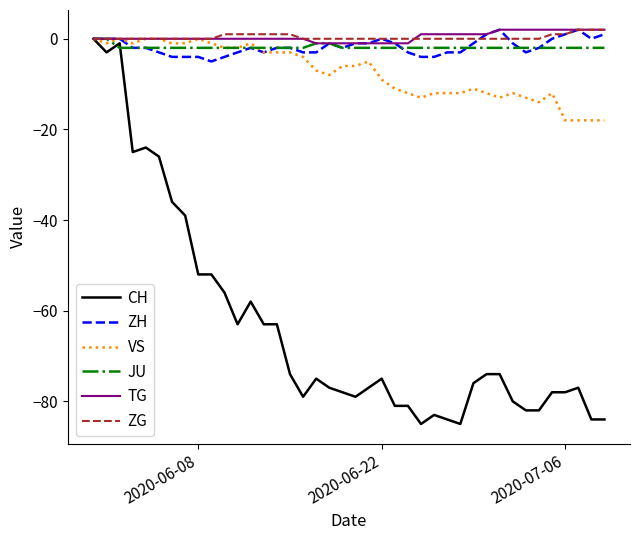

What is the maximum value shown in the chart?

2